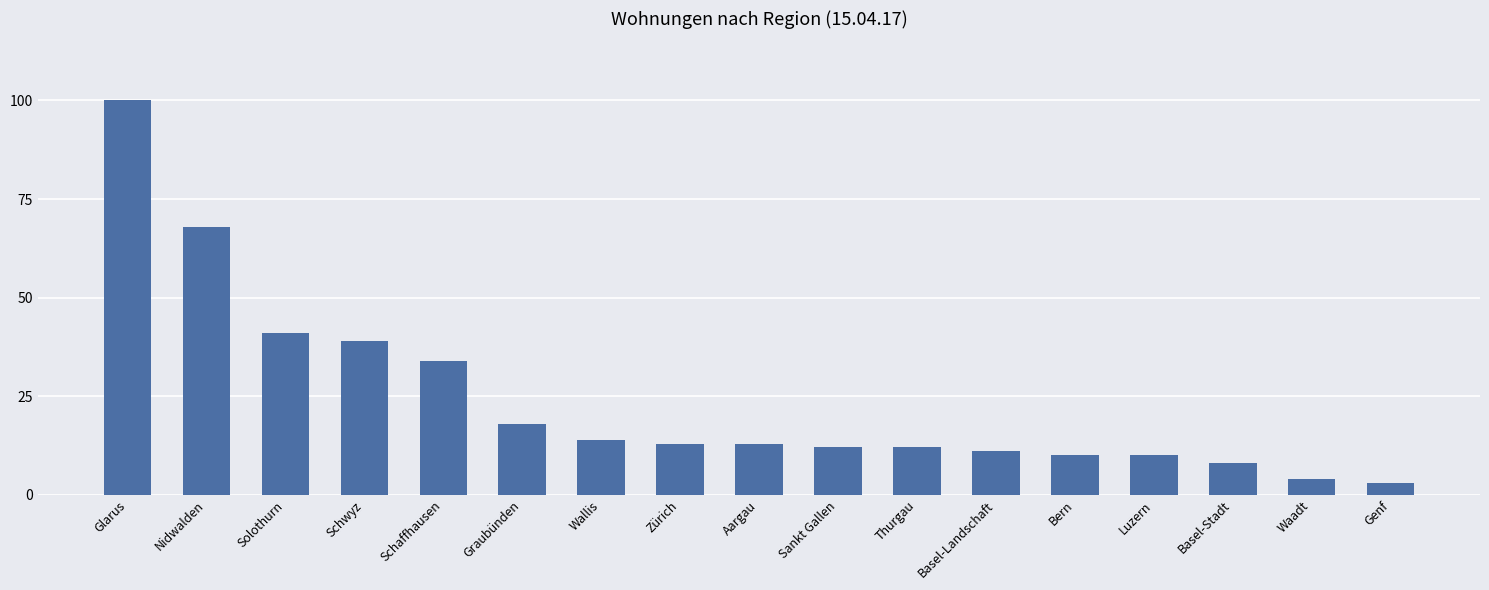

At which label is the value closest to 51?

Solothurn